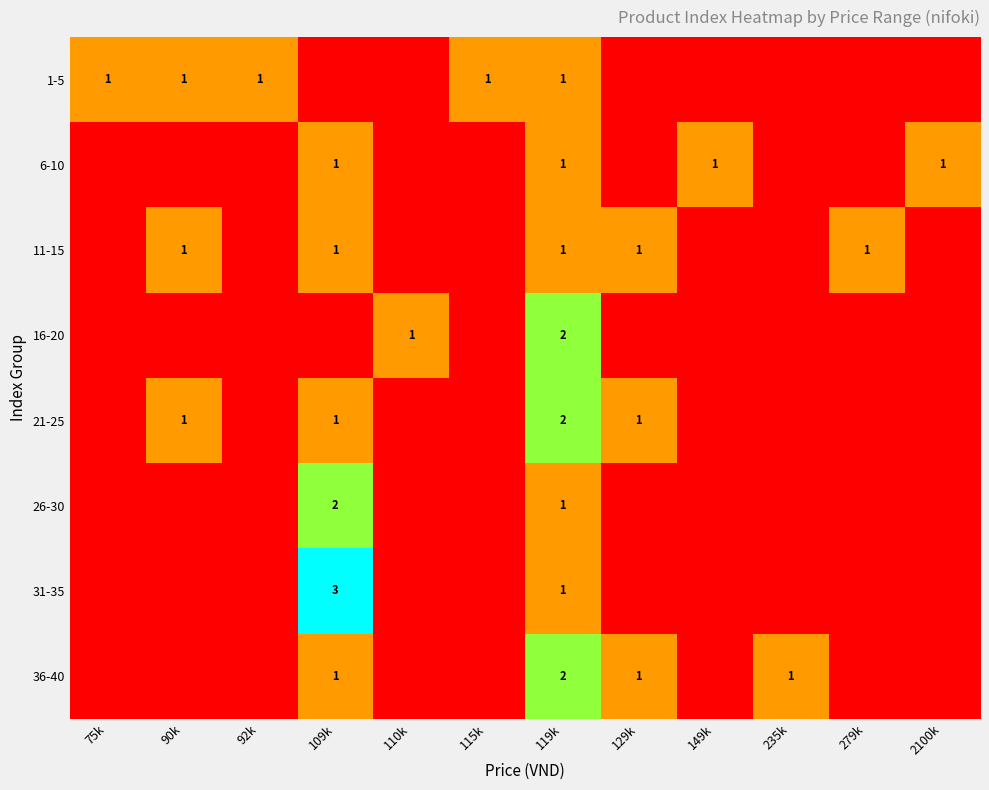

At which category is the sum across all series the highest?

119k